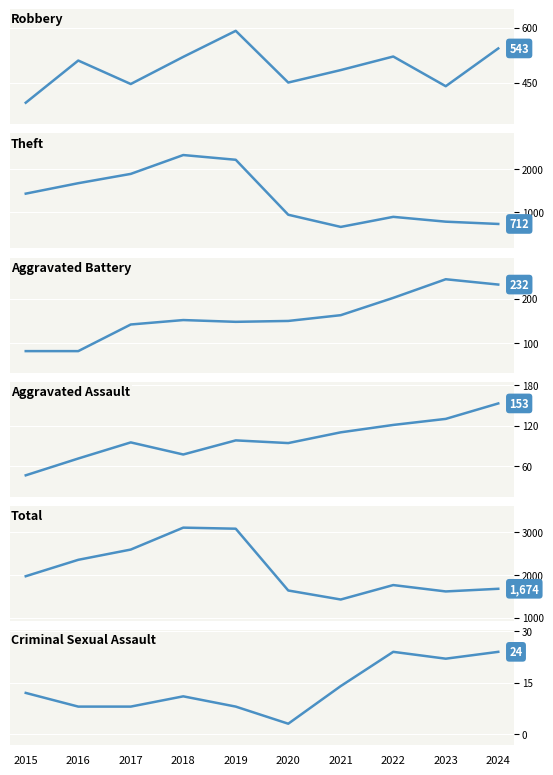

What is the lowest value of the Aggravated Assault series?

46